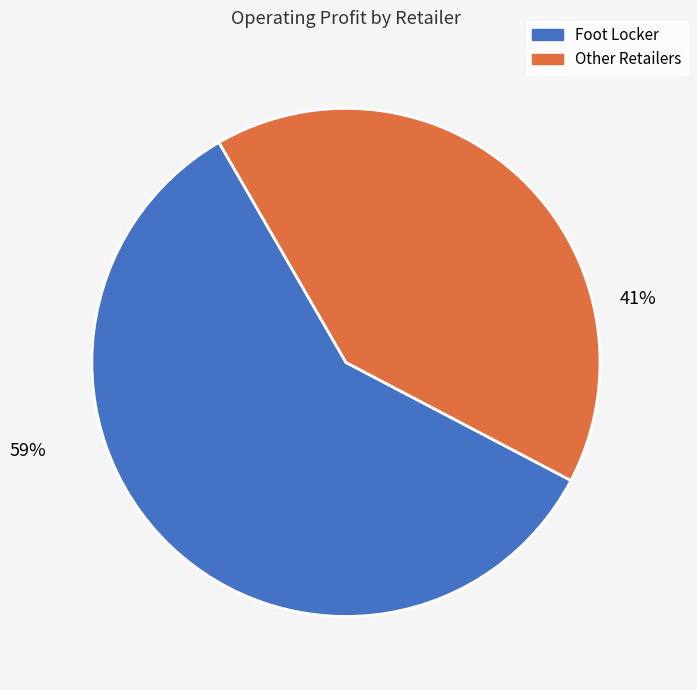

To the nearest percent, what is the average slice percentage?

50%